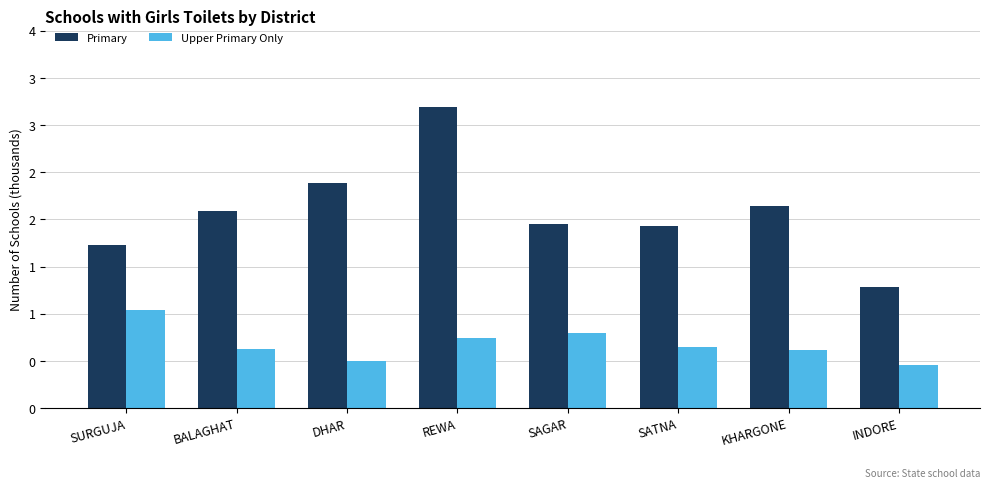

What is the label of the 5th bar from the right?

REWA